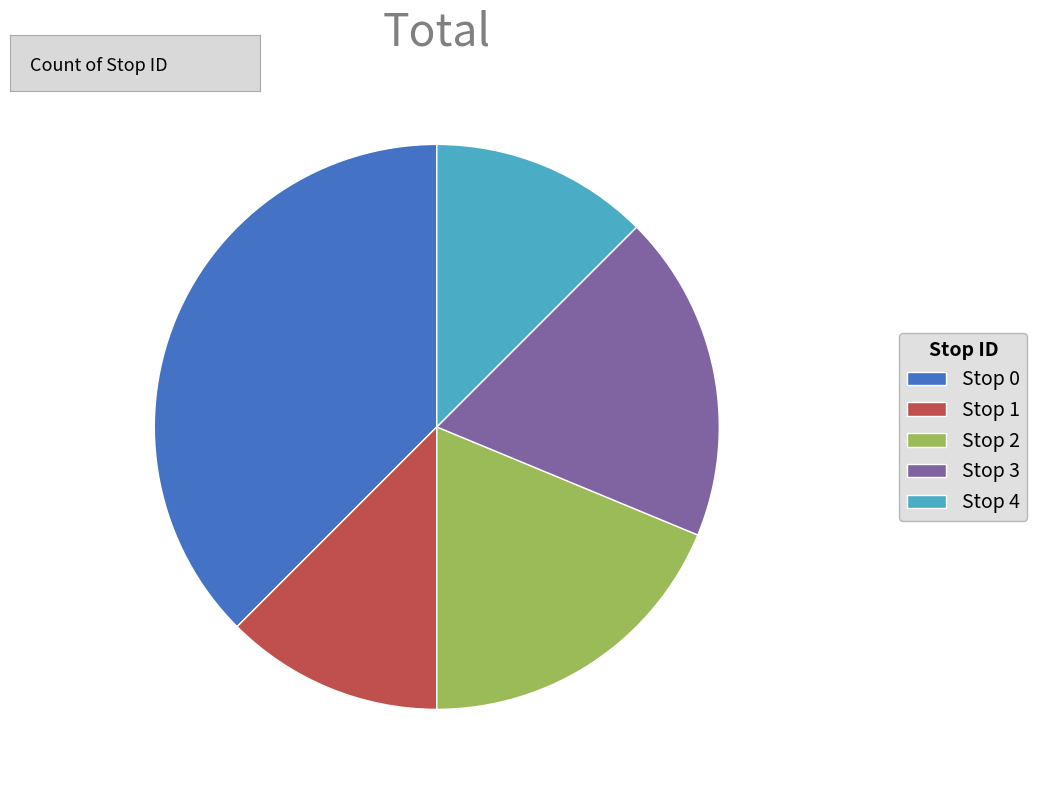

Which slice is the largest?

Stop 0